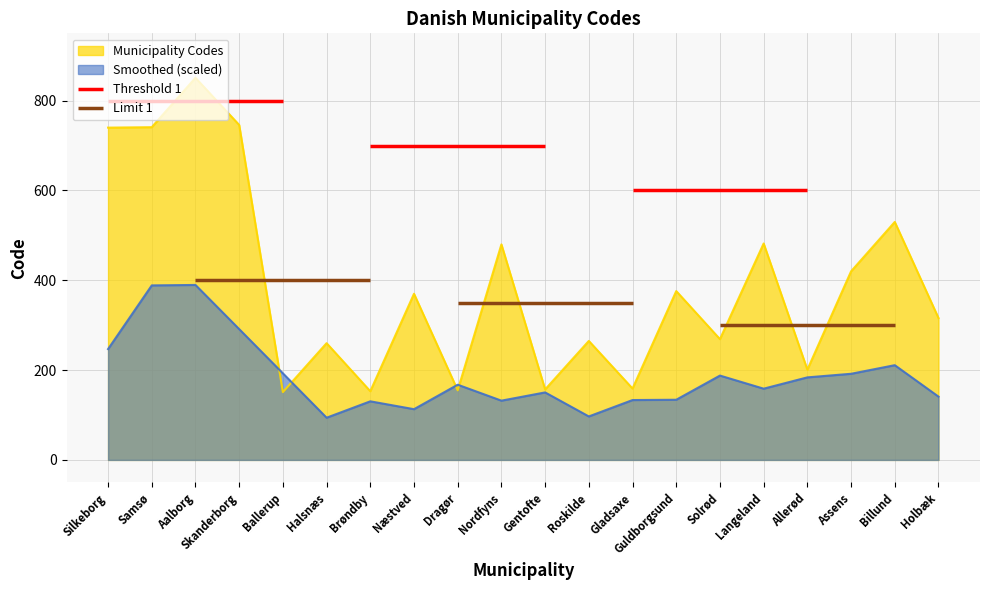

Is the value of Municipality Codes at Halsnæs greater than the value of Smoothed (scaled) at Gladsaxe?

Yes